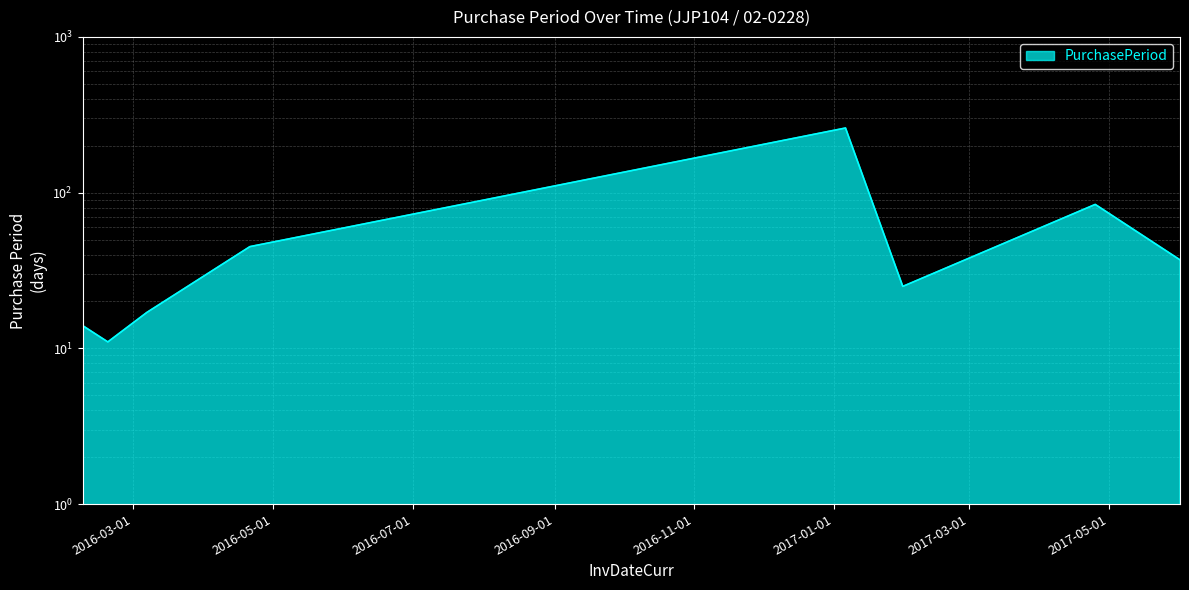

What is the difference between the values at 2017-01-31 and 2017-04-25?

59